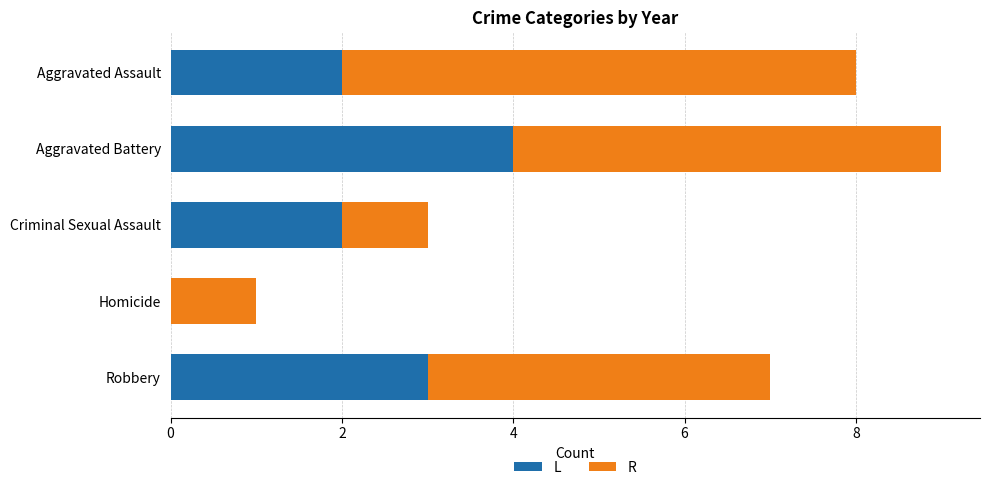

What is the total value across all series at Robbery?

7